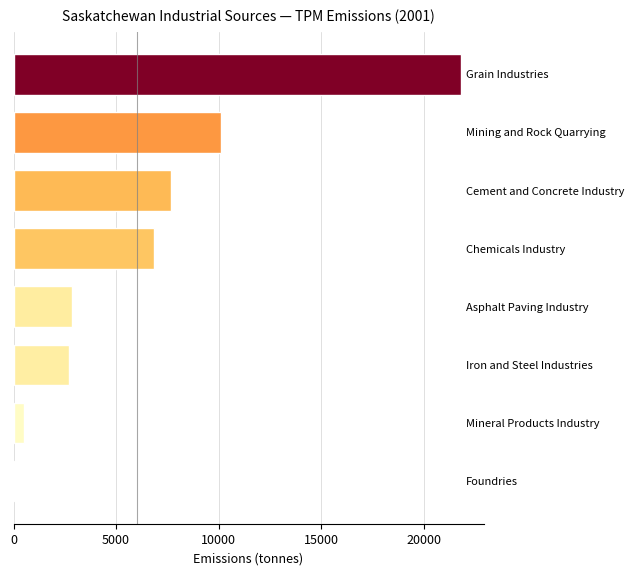

Reading top to bottom, what are all the values shown in this chart?

21821	10131	7674	6844	2870	2709	504	76